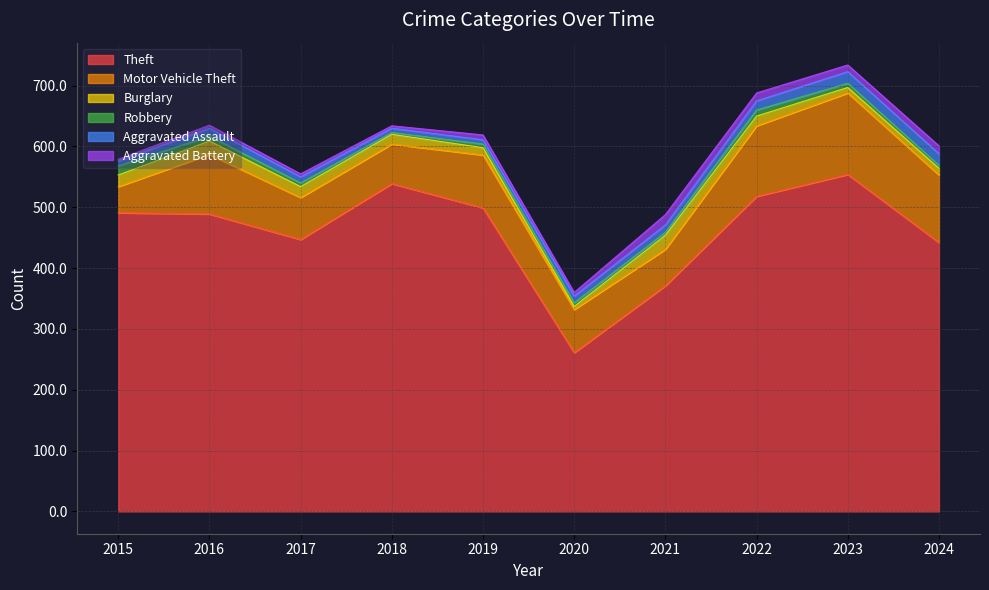

Reading right to left, what are all the values shown in this chart?

Theft: 2024=442	2023=554	2022=518	2021=371	2020=261	2019=499	2018=539	2017=447	2016=489	2015=491
Motor Vehicle Theft: 2024=111	2023=134	2022=116	2021=60	2020=71	2019=87	2018=65	2017=69	2016=98	2015=43
Burglary: 2024=11	2023=9	2022=16	2021=23	2020=5	2019=12	2018=16	2017=18	2016=22	2015=19
Robbery: 2024=5	2023=7	2022=10	2021=5	2020=6	2019=6	2018=3	2017=6	2016=8	2015=15
Aggravated Assault: 2024=19	2023=19	2022=15	2021=12	2020=11	2019=7	2018=7	2017=10	2016=13	2015=8
Aggravated Battery: 2024=13	2023=11	2022=13	2021=17	2020=6	2019=8	2018=4	2017=5	2016=5	2015=3